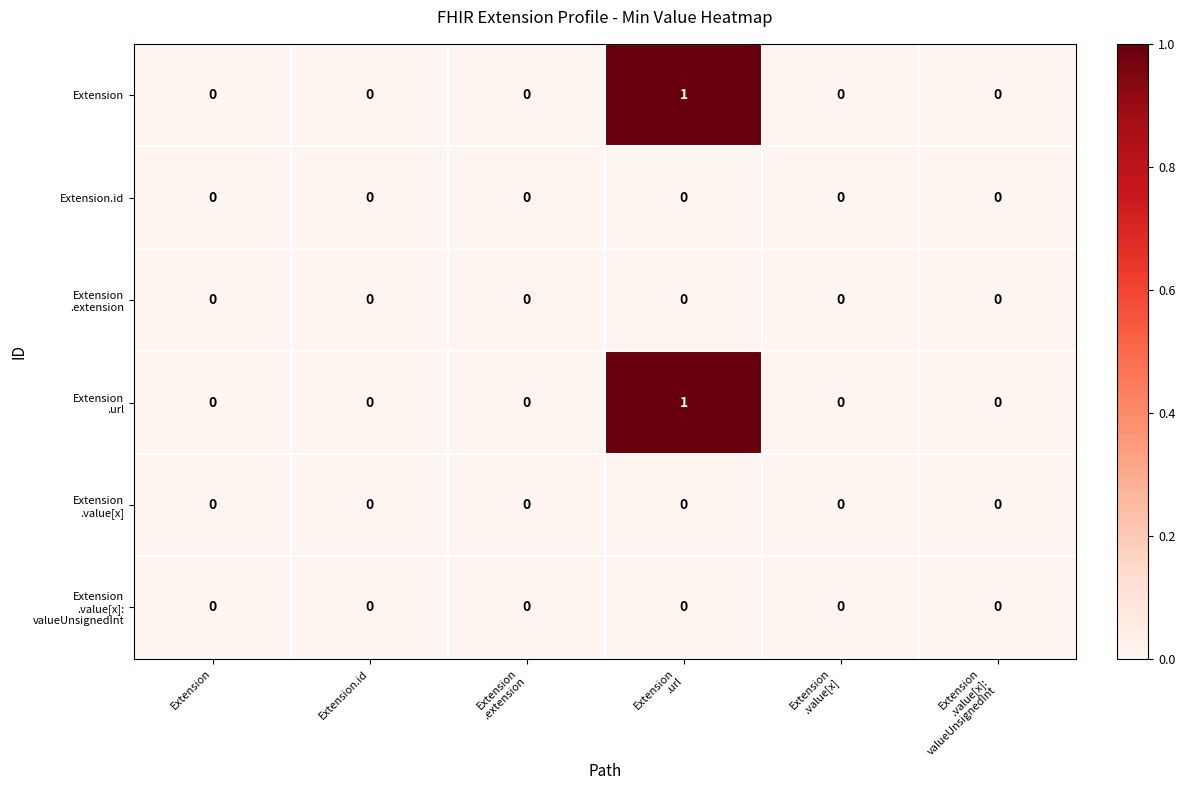

Count the Extension values in the range 0 to 1.

6